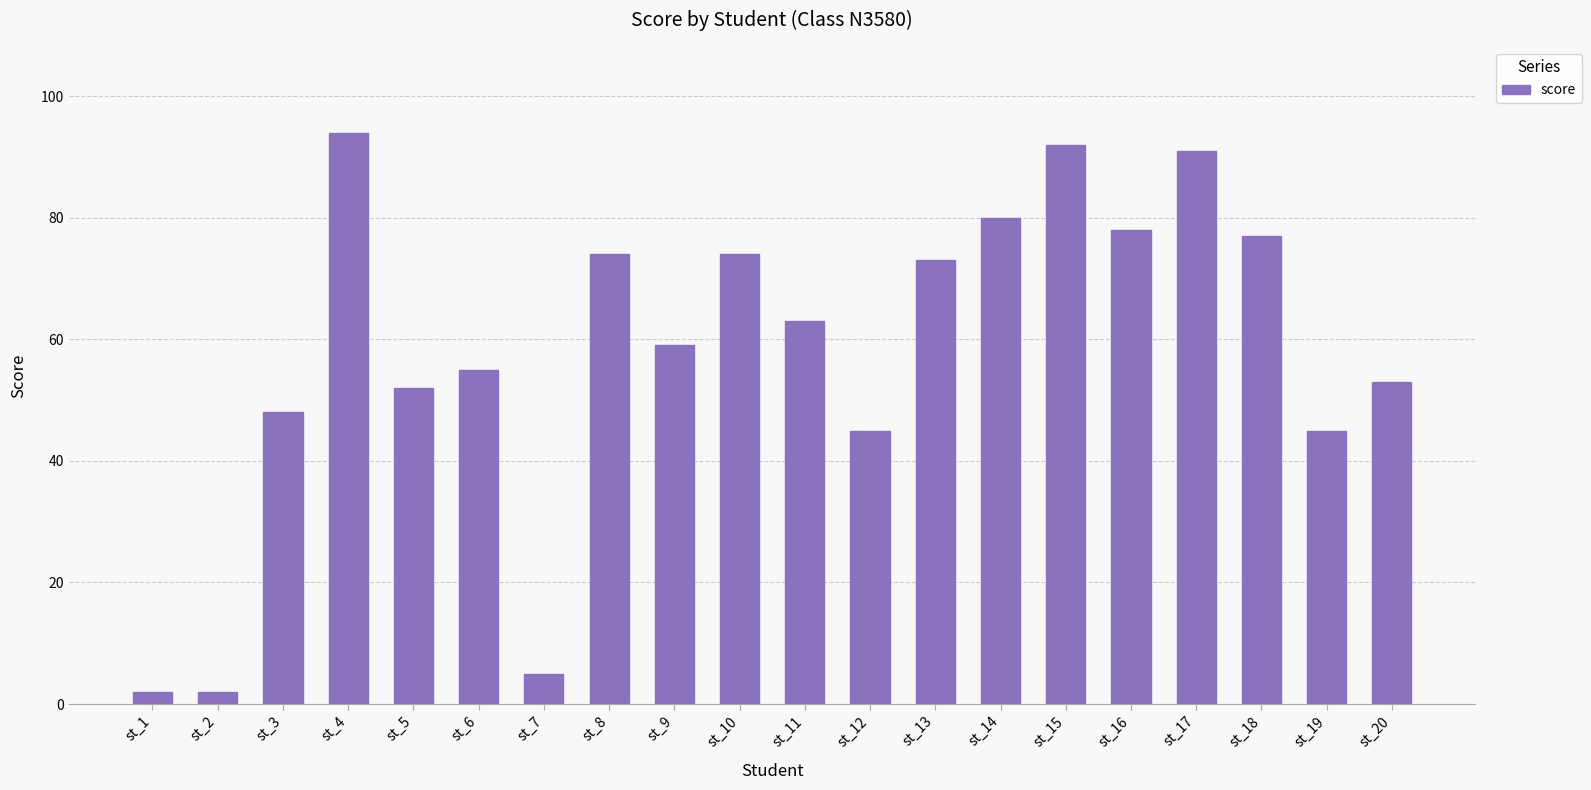

Reading left to right, extract all data points from this chart.

2	2	48	94	52	55	5	74	59	74	63	45	73	80	92	78	91	77	45	53